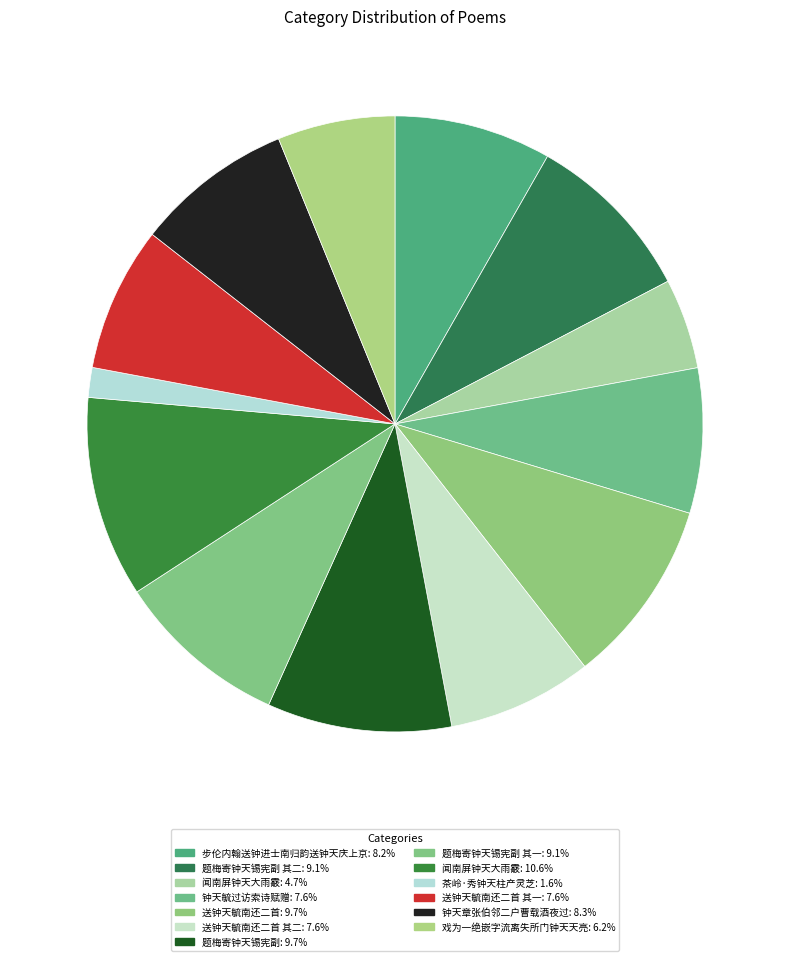

To the nearest percent, what is the difference between the largest and smallest slice percentages?

9%